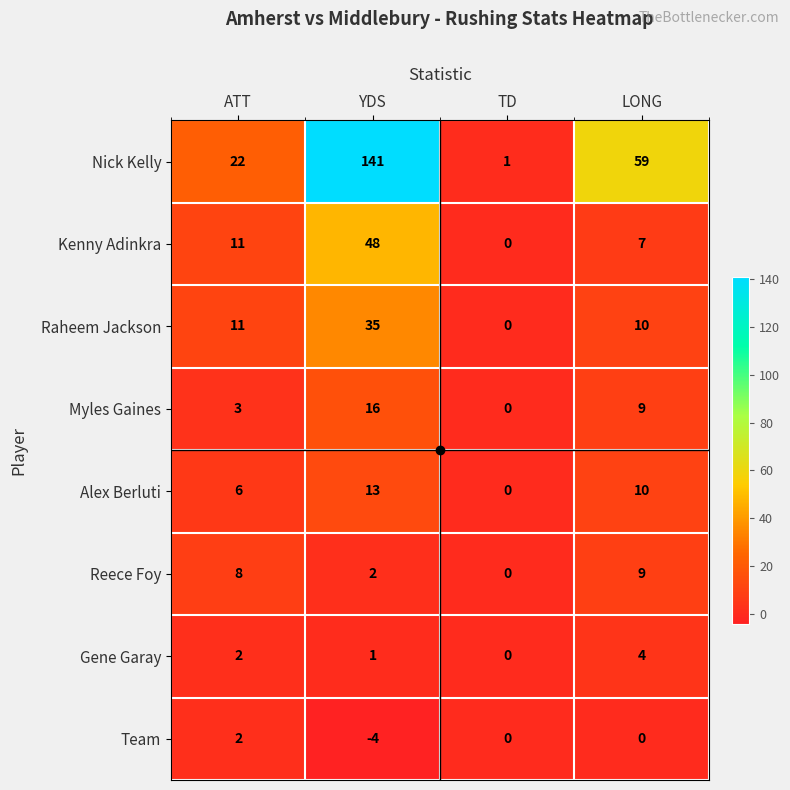

List the labels in order of Kenny Adinkra value, largest first.

YDS, ATT, LONG, TD